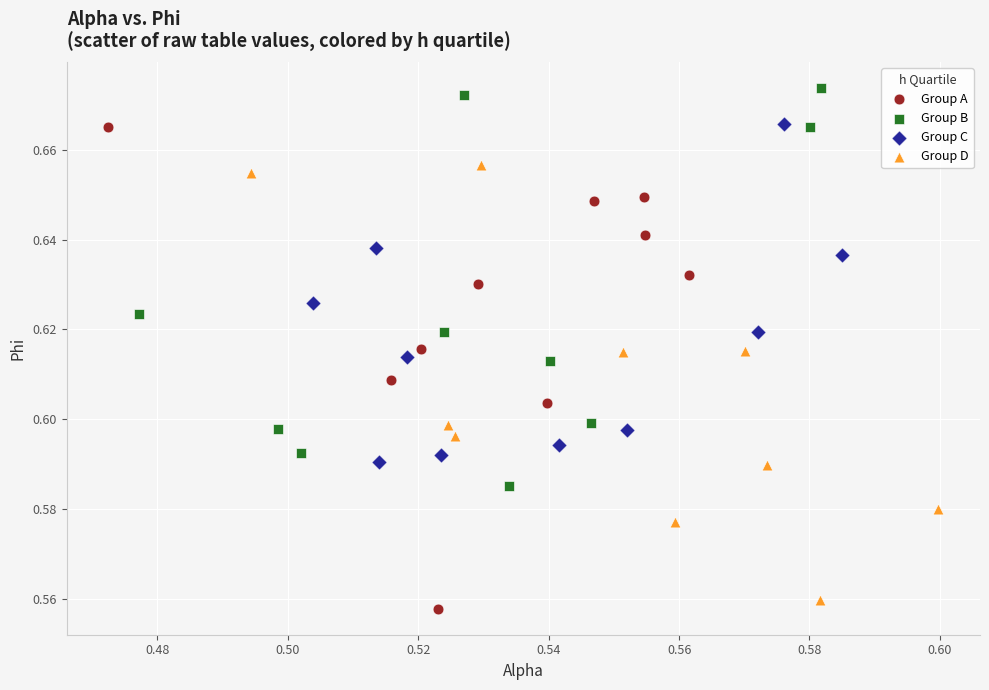

What are all the series names shown in the legend?

Group A, Group B, Group C, Group D